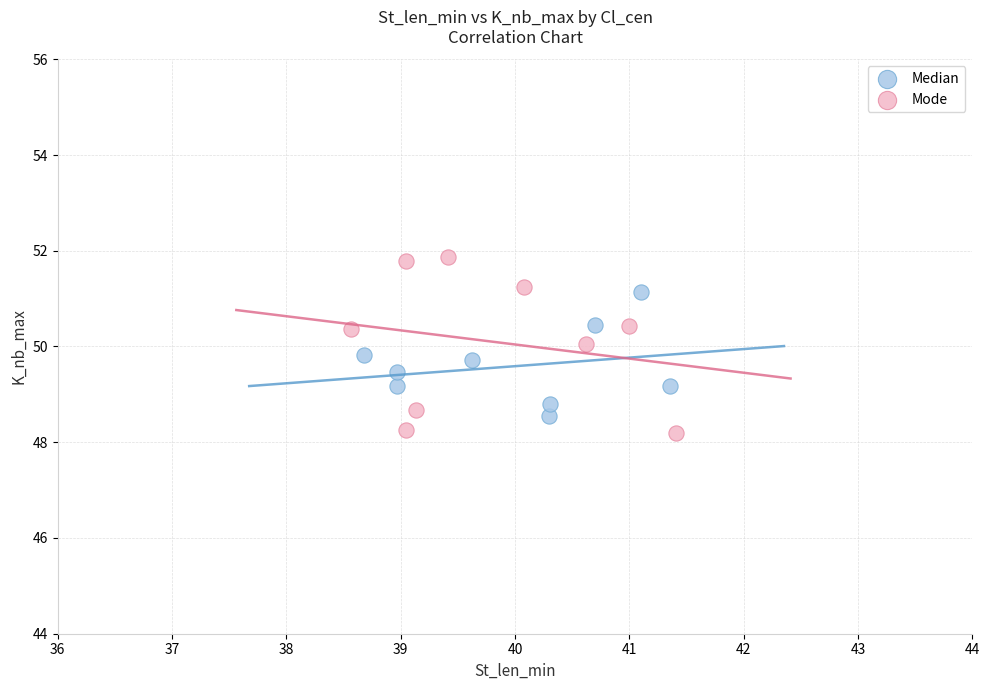

Which series has the widest spread of Y values?

Mode